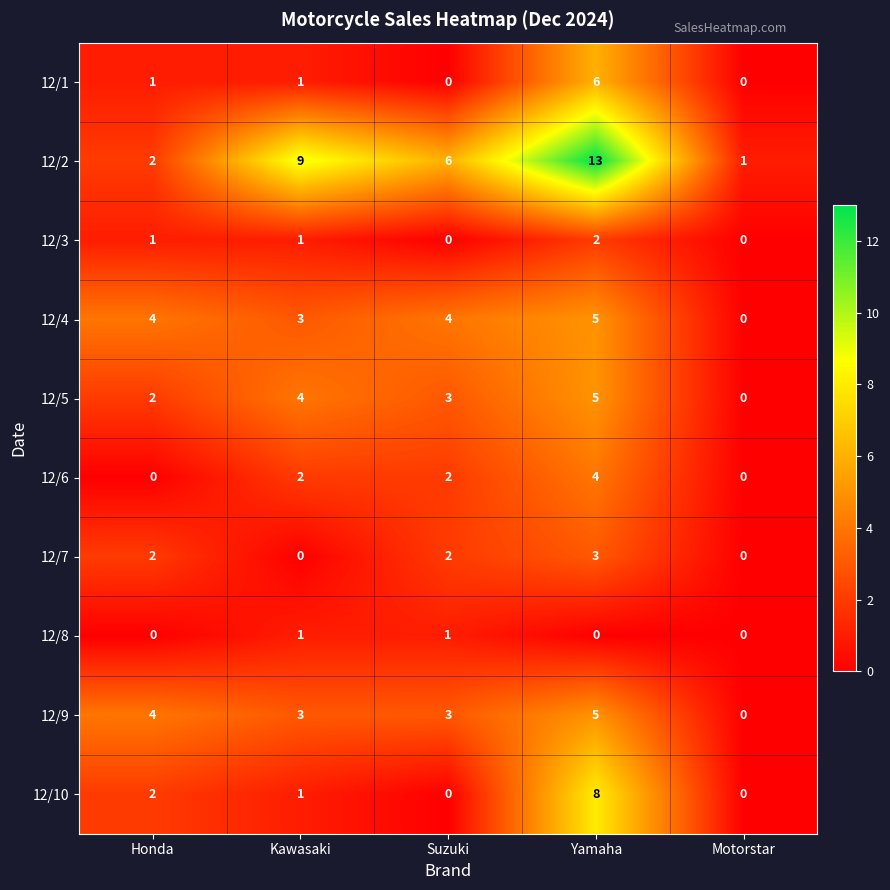

Where is 12/4 nearest to the value 2?

Kawasaki